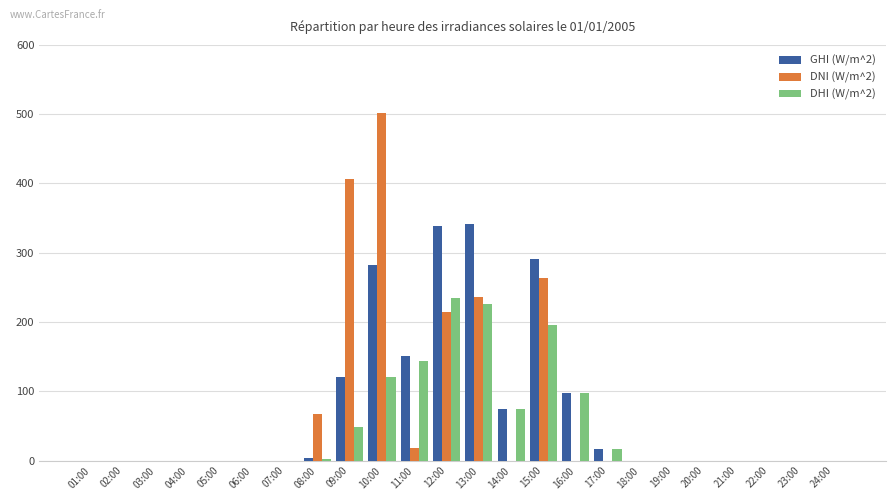

At which category is the sum across all series the highest?

10:00